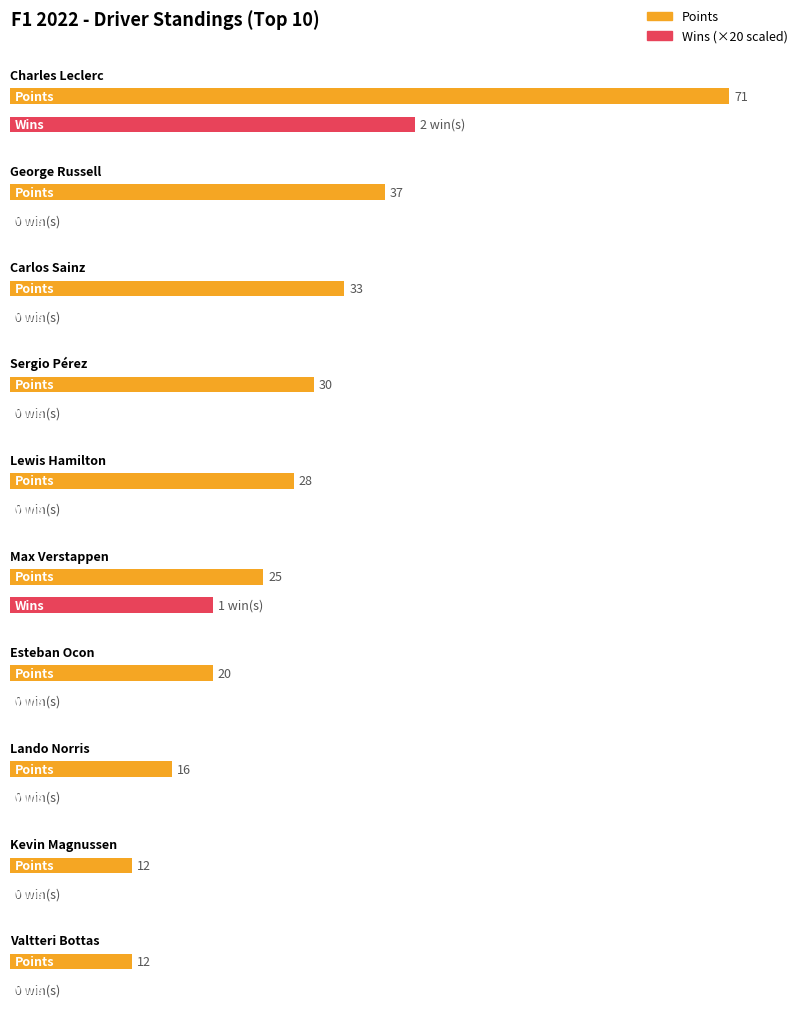

What is the difference between the maximum and minimum values in the Points series?

59